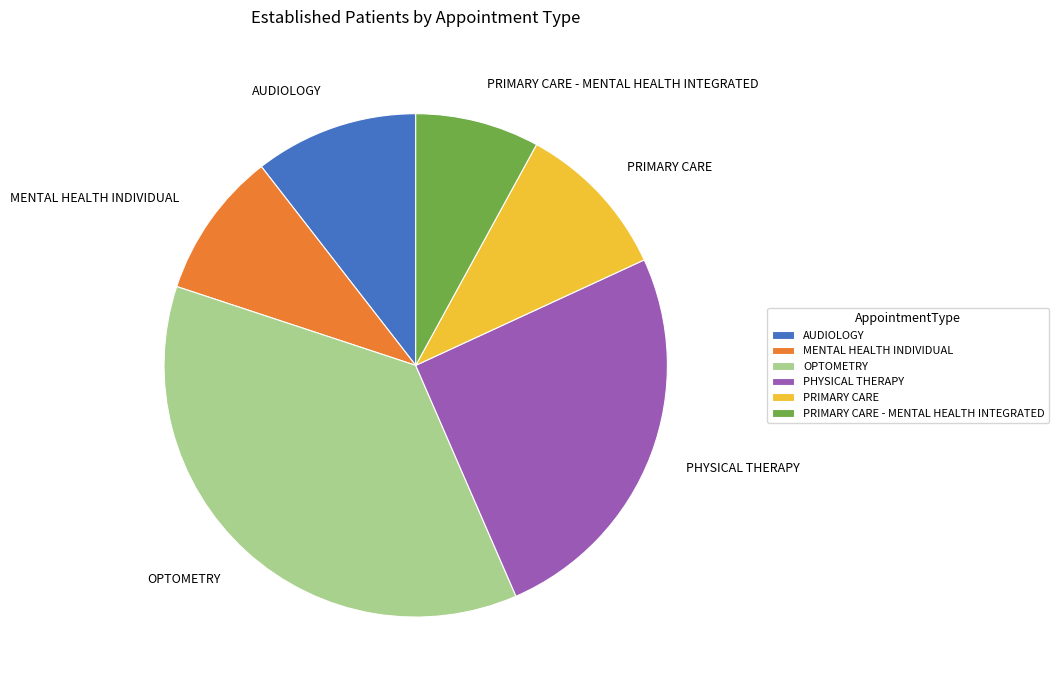

Does PHYSICAL THERAPY account for over 50% of the chart?

No